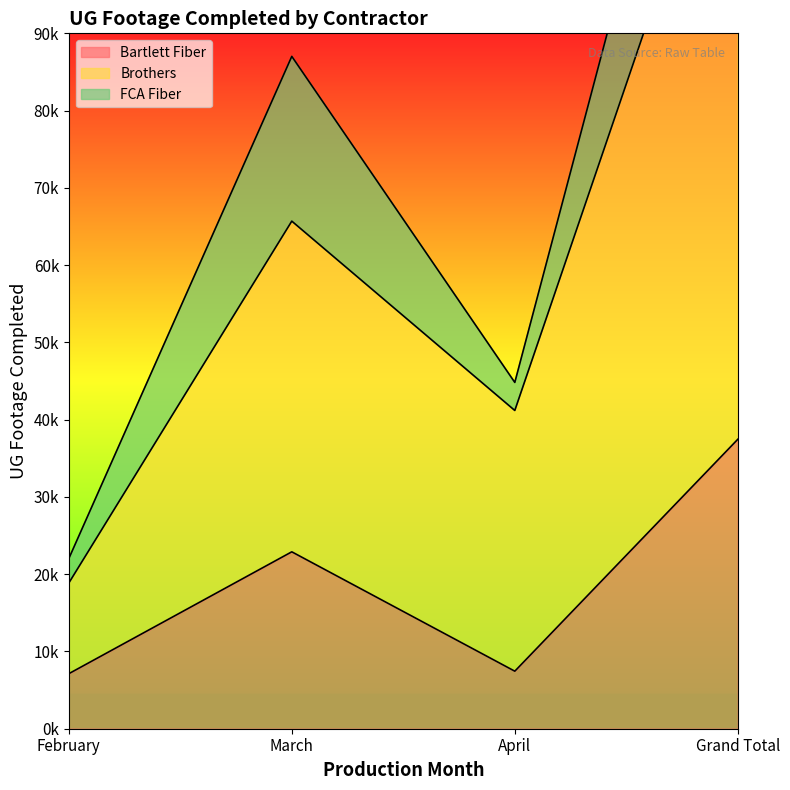

How many interior local valleys does the Bartlett Fiber series have?

1